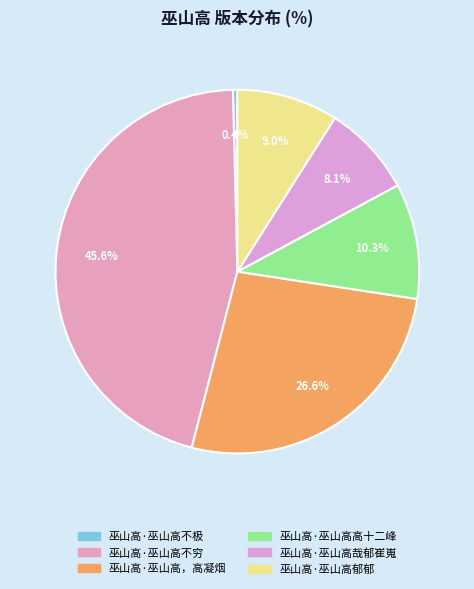

Is 巫山高·巫山高，高凝烟 the majority of the pie?

No